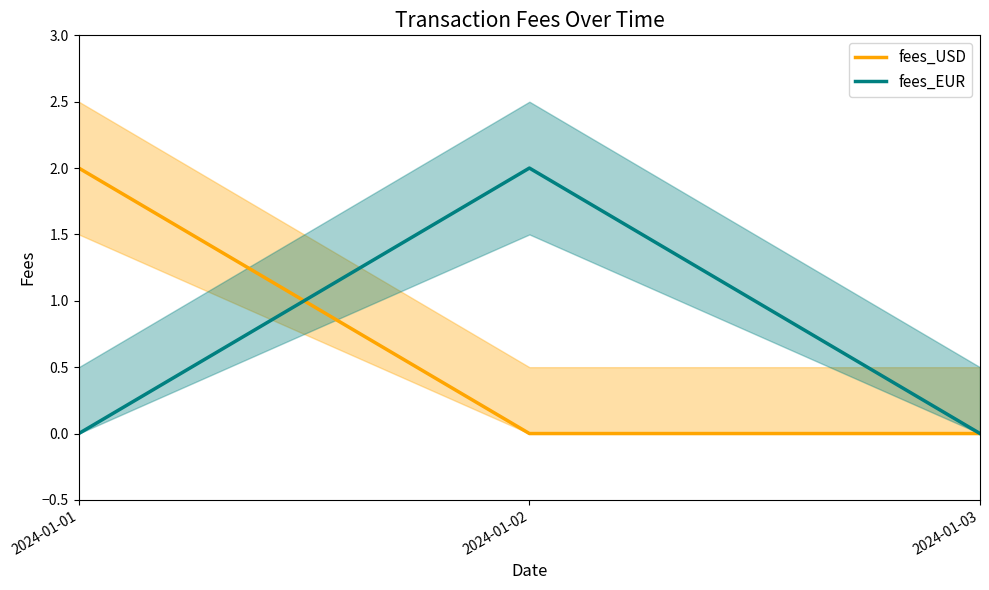

How many lines are shown in the chart?

2